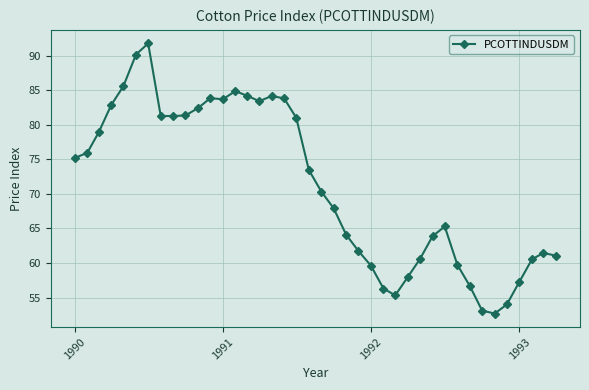

What is the minimum value shown in the chart?

52.7